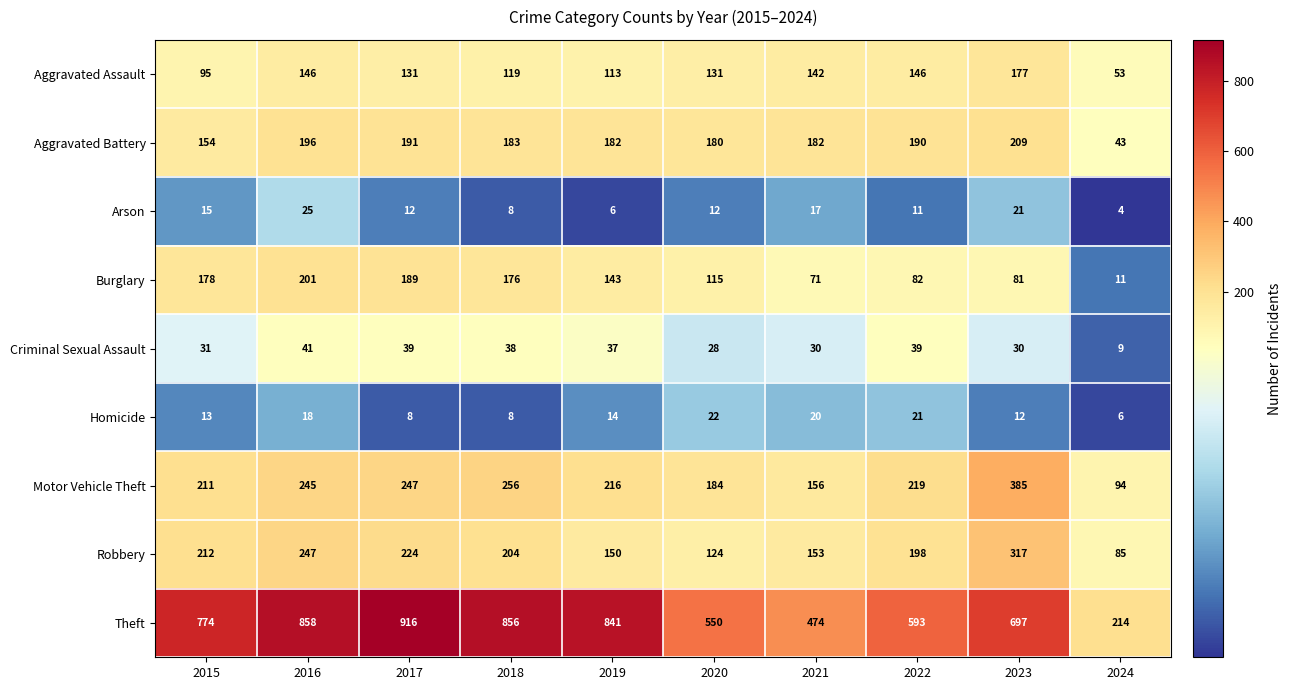

At which label does Motor Vehicle Theft first exceed 219?

2016